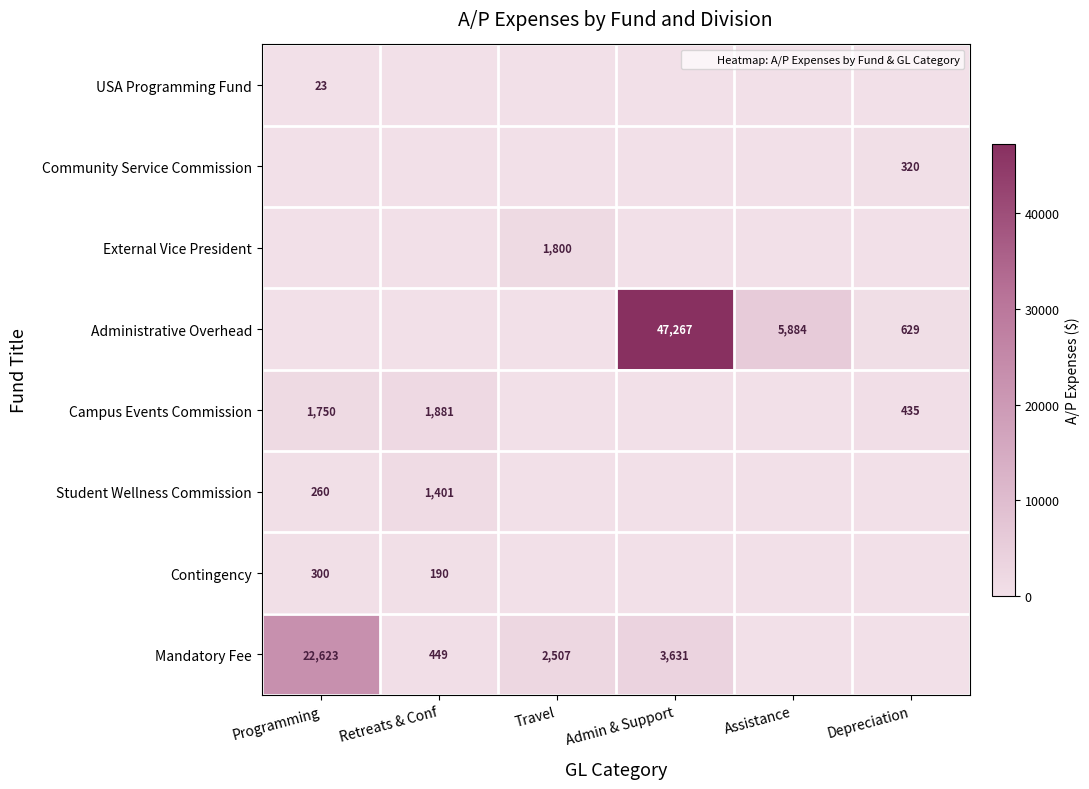

True or false: Community Service Commission has a value of 424.0 at Depreciation.

False